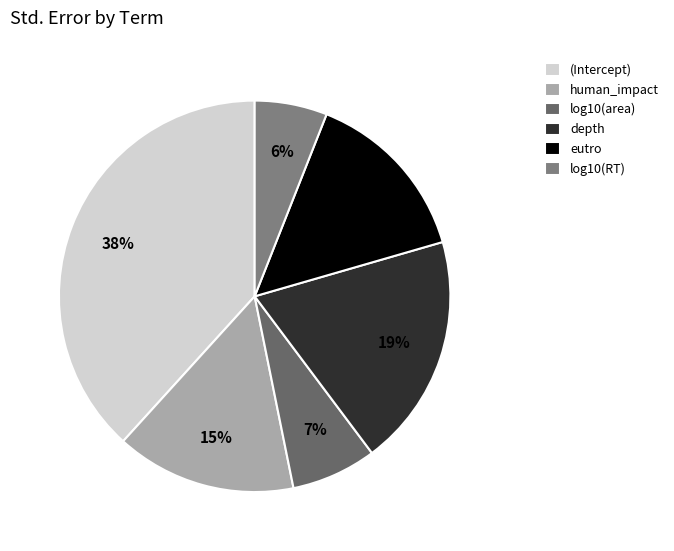

Which has a higher value, human_impact or (Intercept)?

(Intercept)